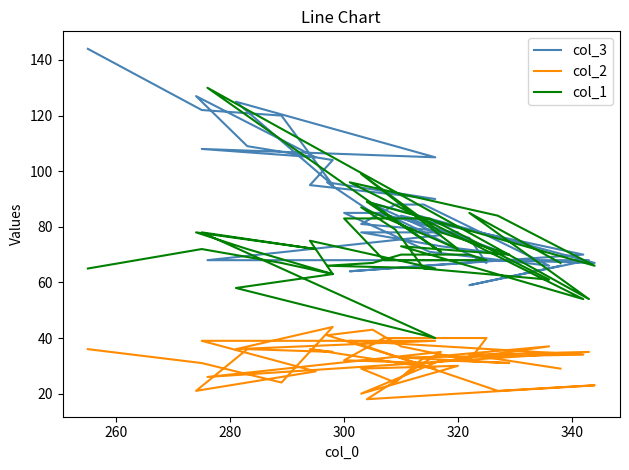

What is the difference between the second highest and second lowest values in the col_1 series?

45